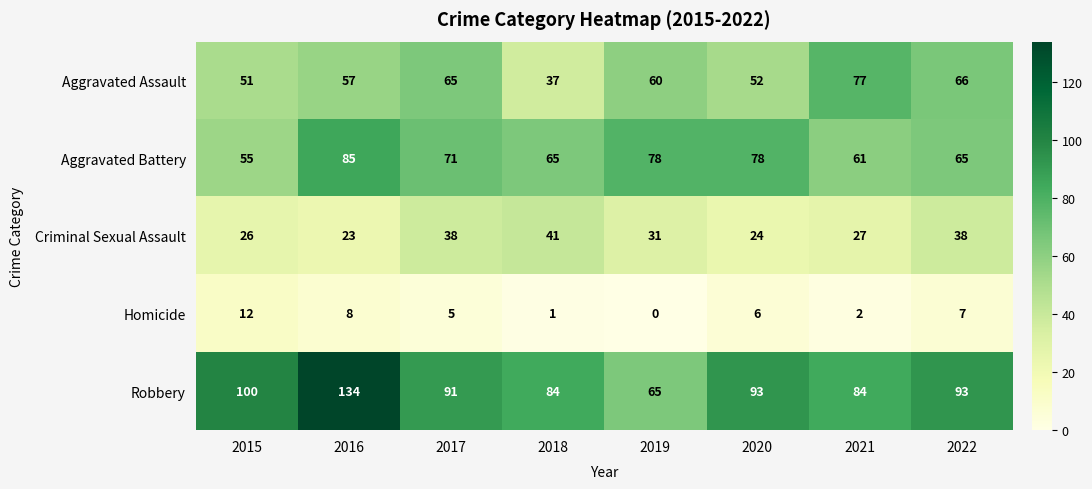

What is the difference between the Aggravated Assault values at 2015 and 2022?

15